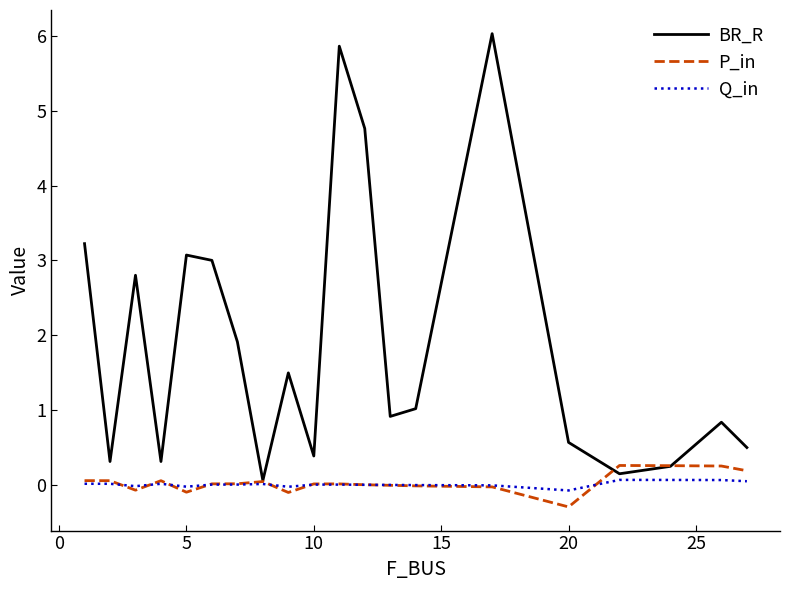

What is the highest value of the Q_in series?

0.1